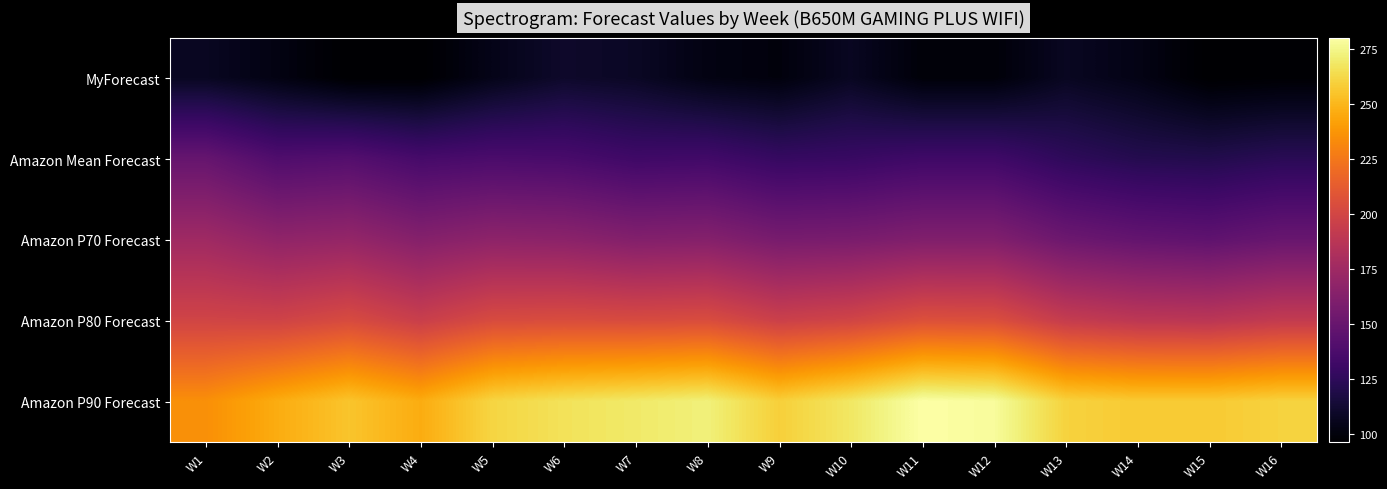

Which series changed the most between W4 and W12?

Amazon P90 Forecast